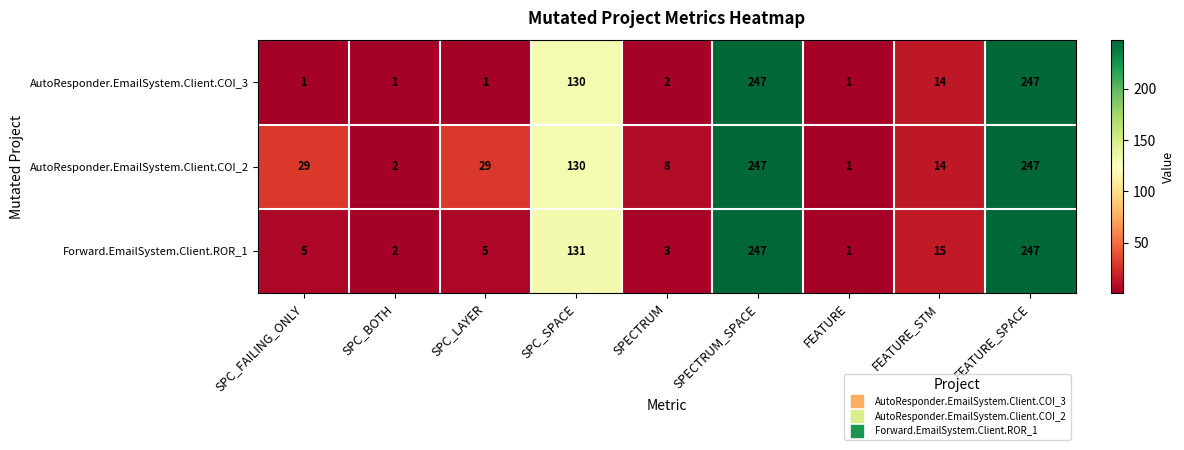

The AutoResponder.EmailSystem.Client.COI_3 series shows 1 at SPC_BOTH. True or false?

True